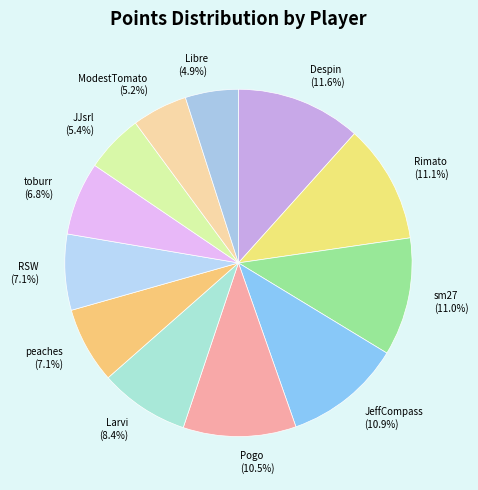

Between Rimato and toburr, which is larger?

Rimato